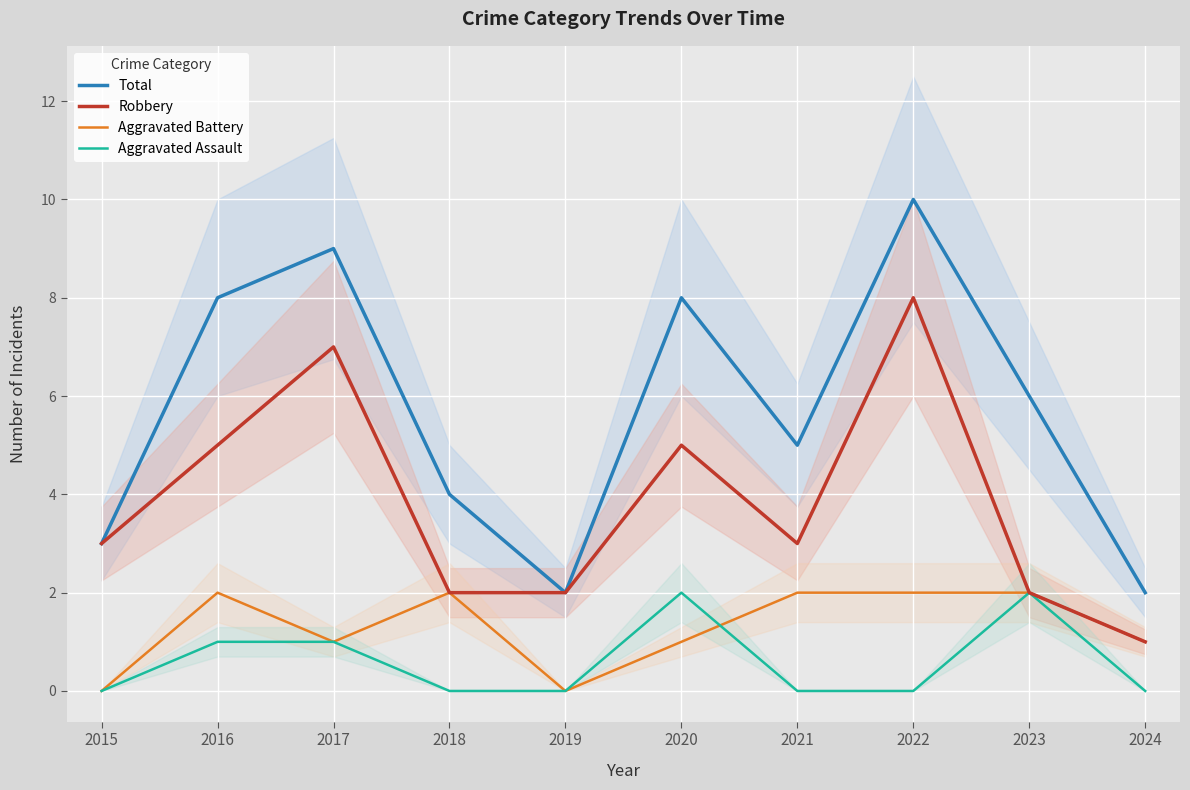

At how many categories does at least one series exceed 4?

6